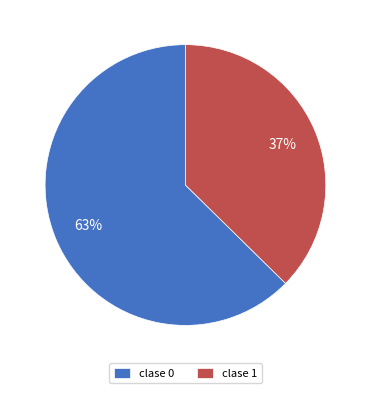

True or false: clase 0 accounts for 56% of the total.

False